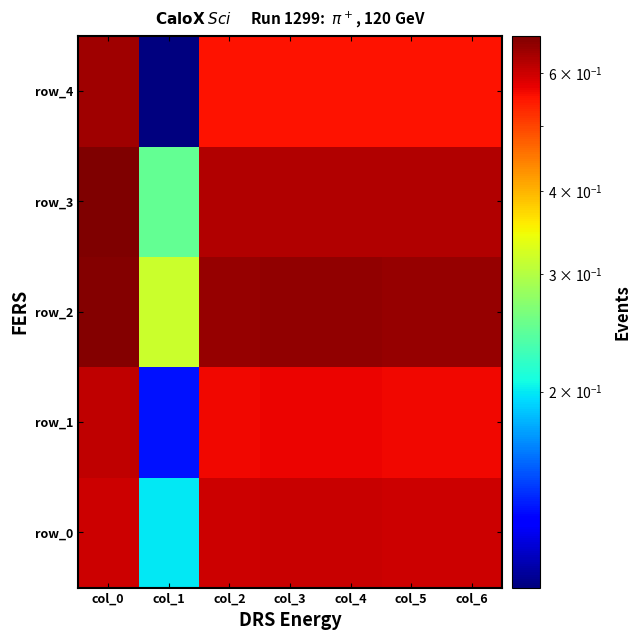

Rank the series at col_4 from highest to lowest value.

row_2, row_3, row_0, row_1, row_4